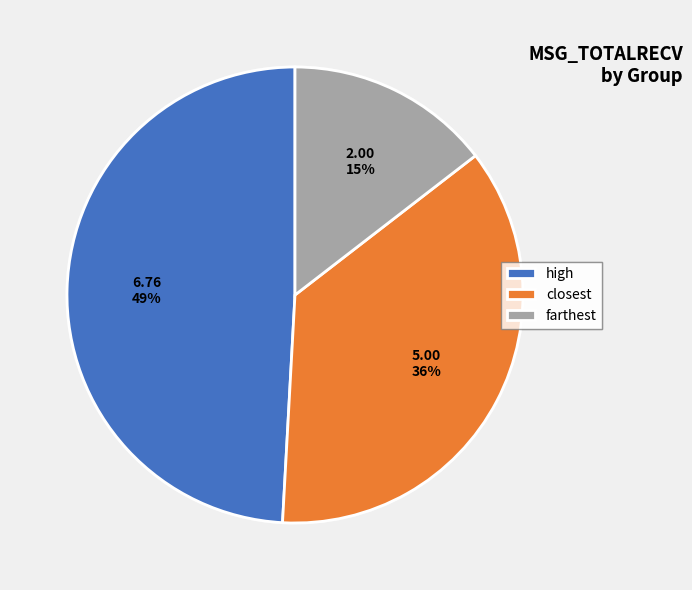

Rank the categories by value from highest to lowest.

high, closest, farthest